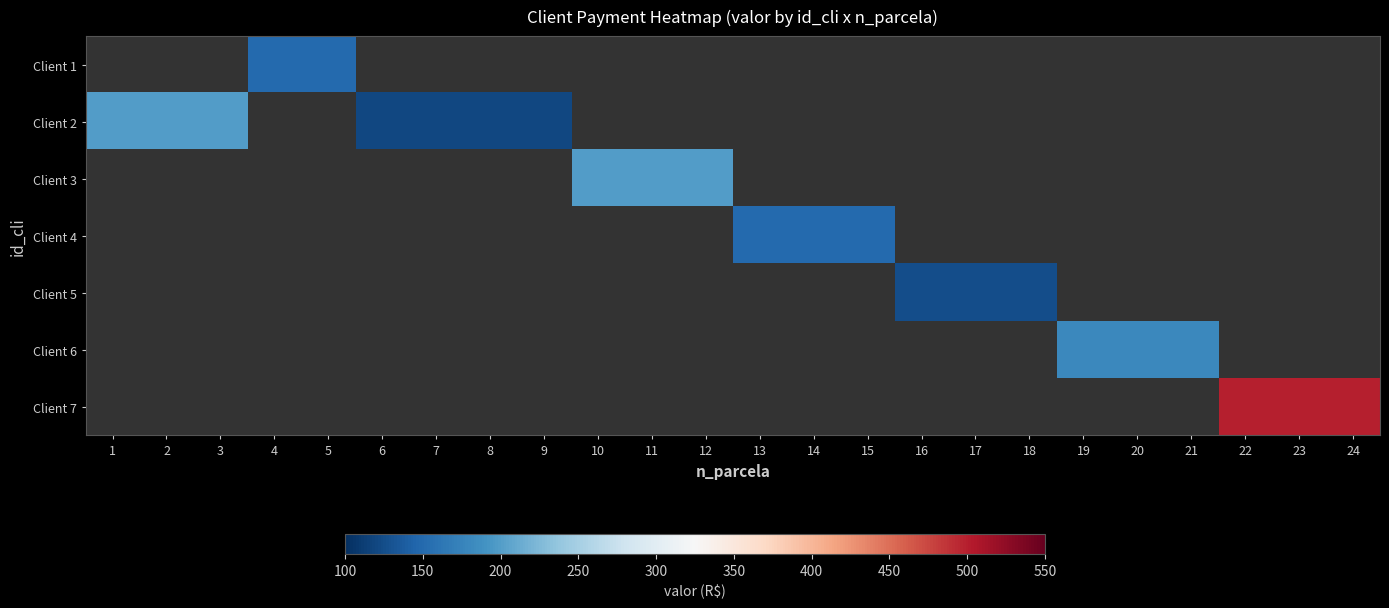

What is the greatest value displayed?

500.0